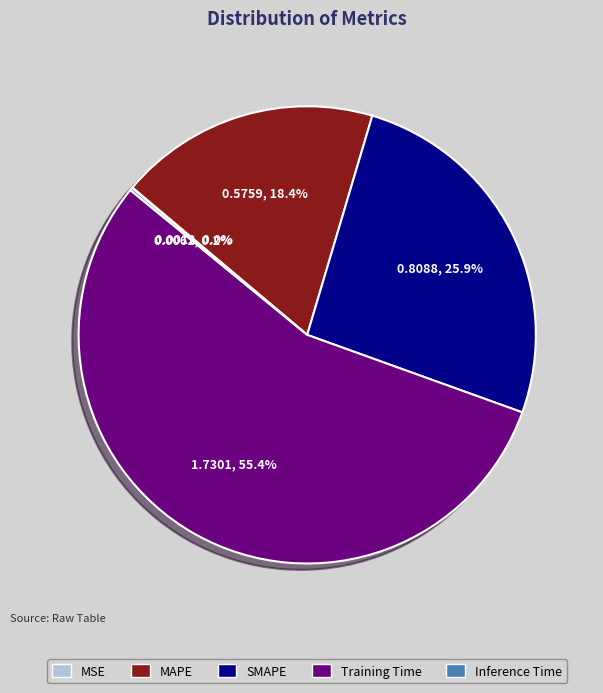

Is there any slice that represents more than half of the pie?

Yes